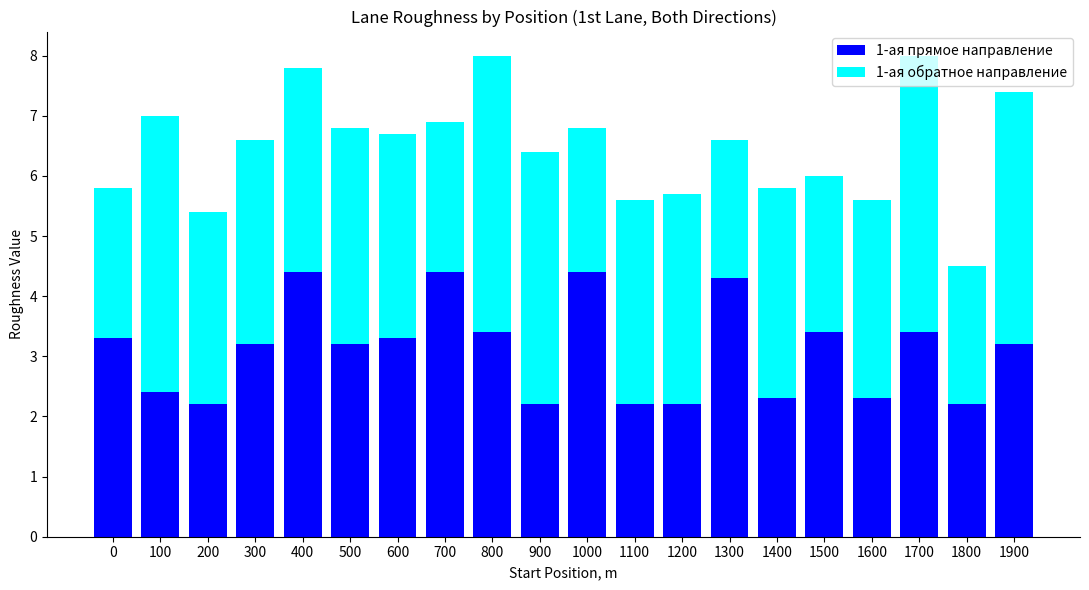

What is the difference between the maximum and minimum values in the 1-ая прямое направление series?

2.2